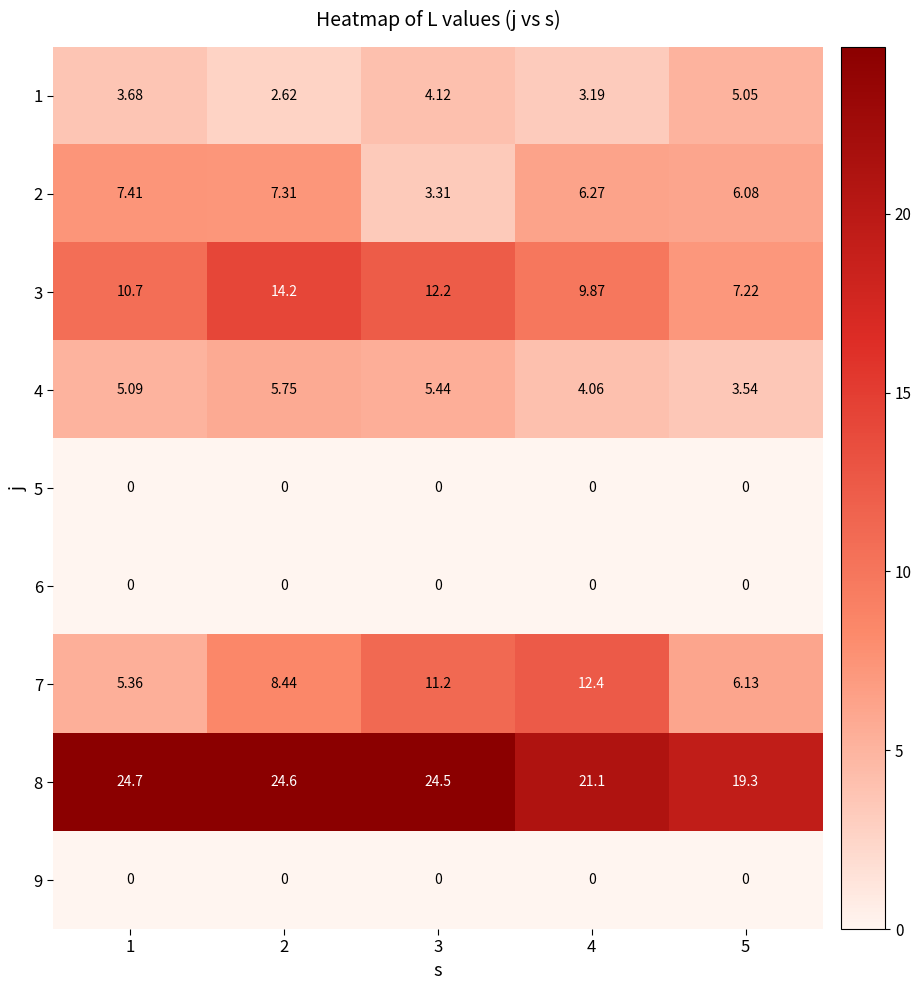

Is the value of 7 at 5 greater than the value of 1 at 3?

Yes